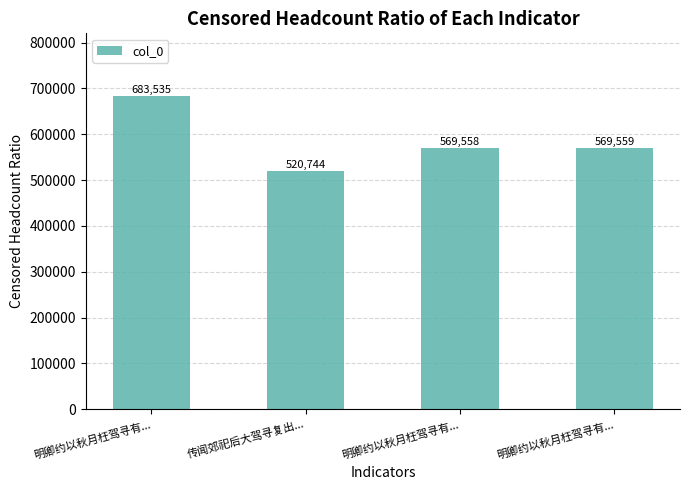

What is the sum of the values at 明卿约以秋月枉驾寻有... and 明卿约以秋月枉驾寻有...?

1253093